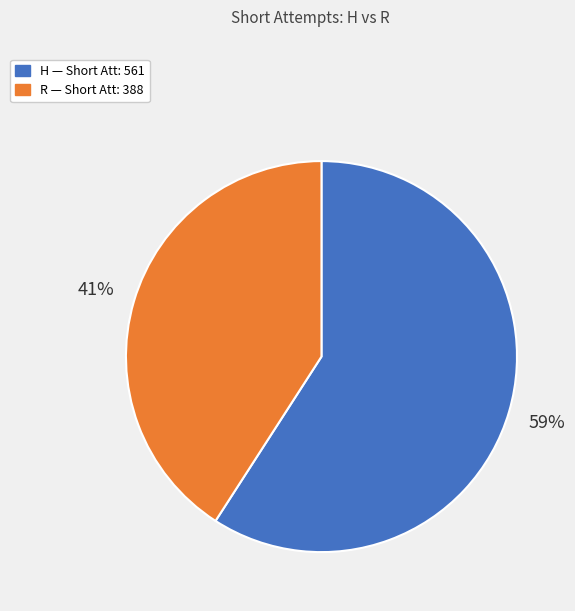

Is there a majority slice in this chart?

Yes